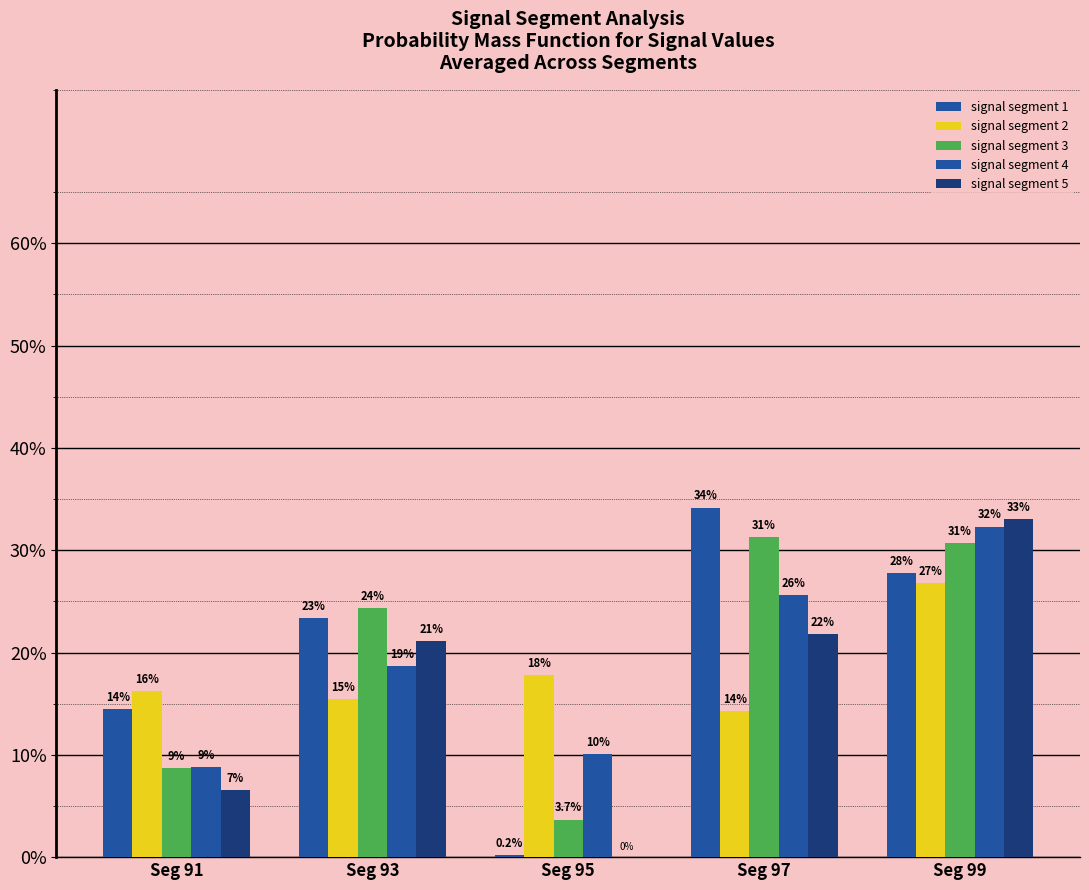

Which label corresponds to the smallest value in the chart?

Seg 95